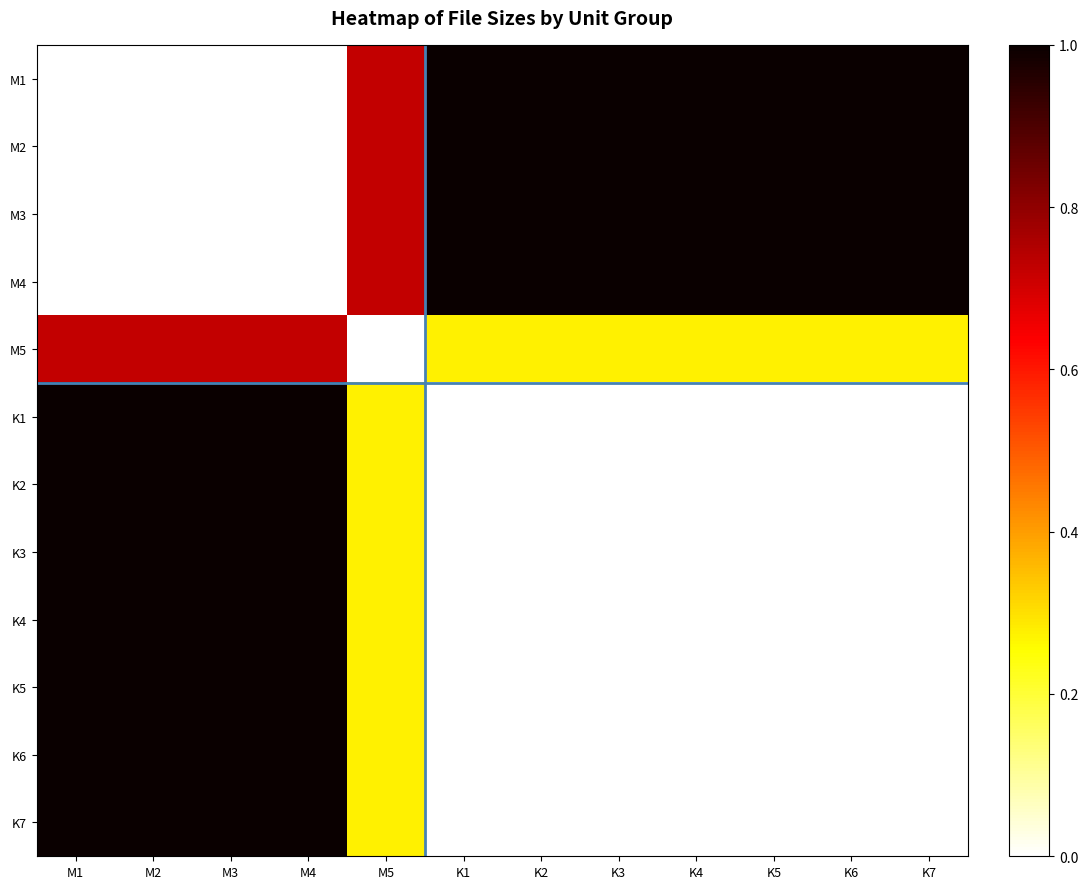

At K6, list the series in order from smallest to largest.

K5, K6, K7, K3, K4, K1, K2, M5, M1, M2, M3, M4